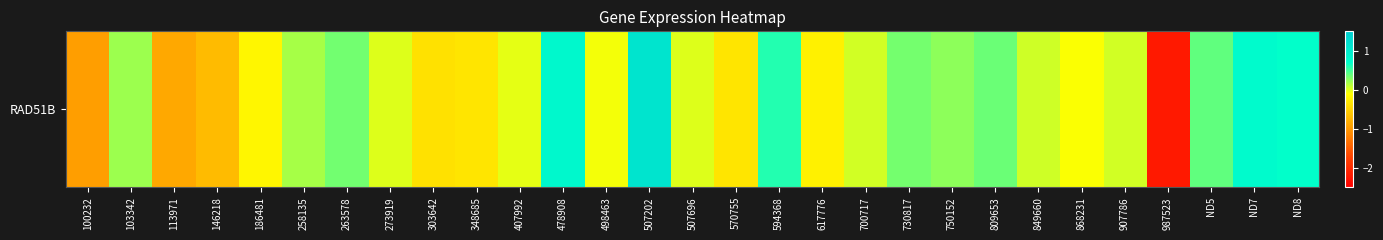

Count the number of values greater than 0.

17